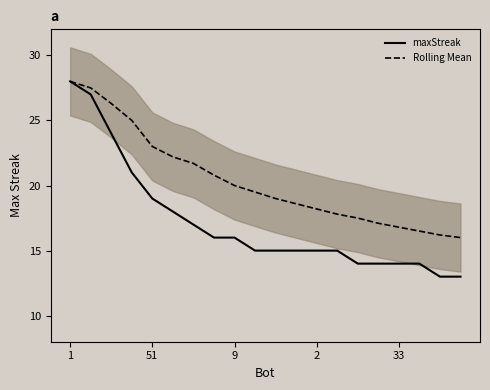

The value of maxStreak at 2 is 15.0. True or false?

True